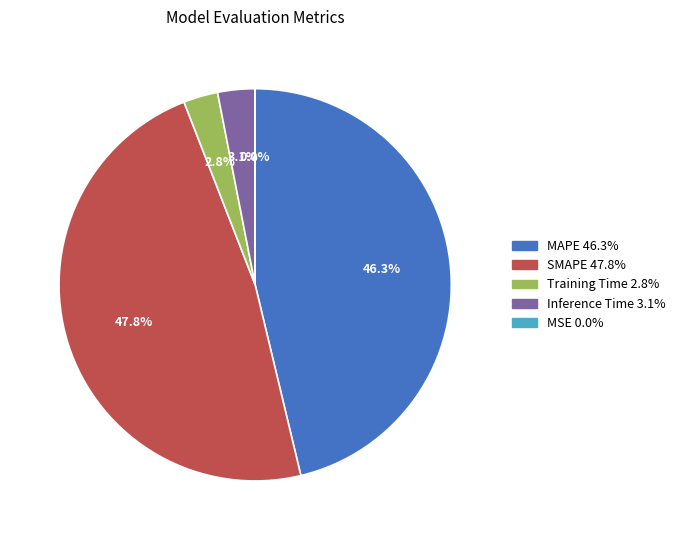

To the nearest percent, what is the difference between the MAPE and Training Time slice percentages?

43%